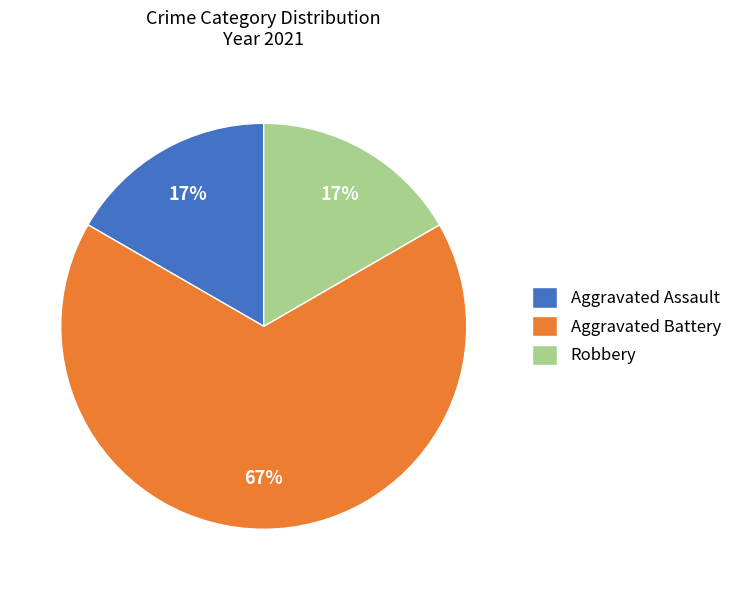

Does any single category account for the majority?

Yes